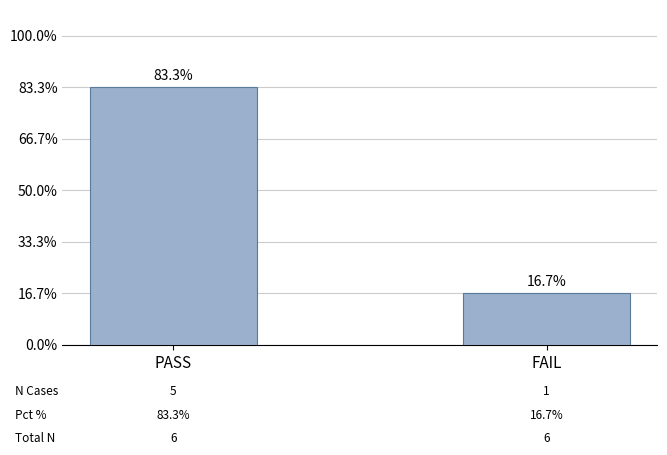

Does the chart contain any negative values?

No